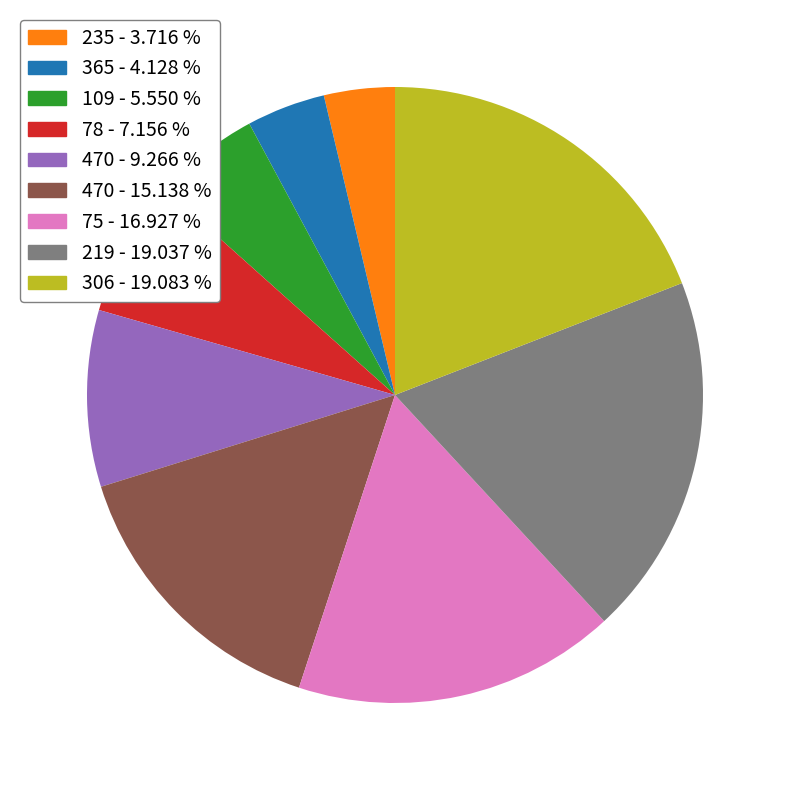

Is there a majority slice in this chart?

No